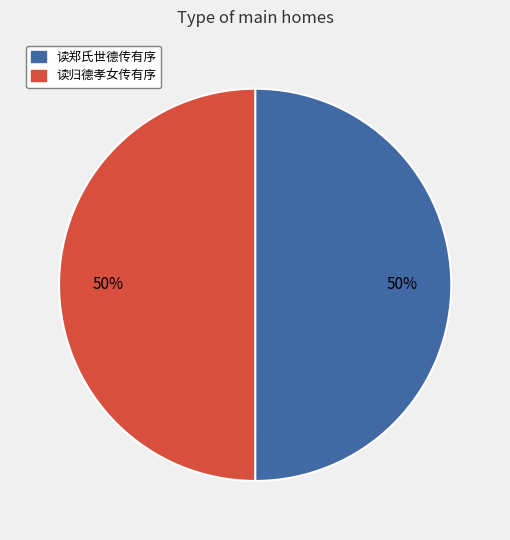

Count the number of slices in the pie.

2